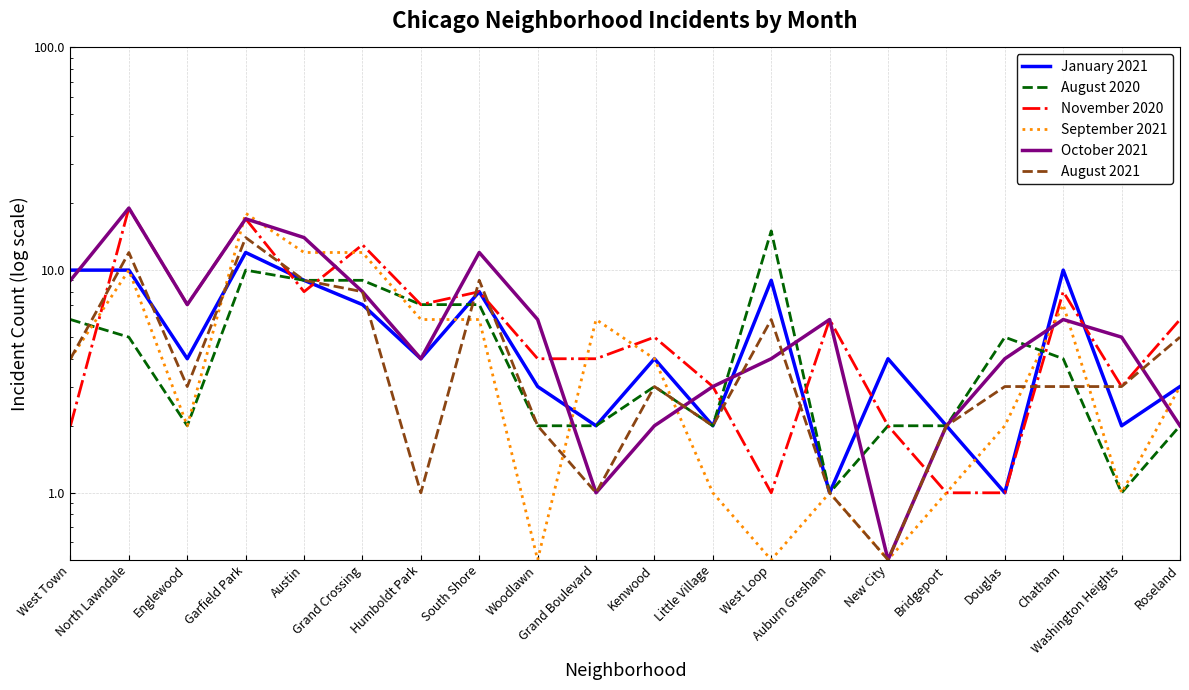

Which series has the widest spread of values?

October 2021